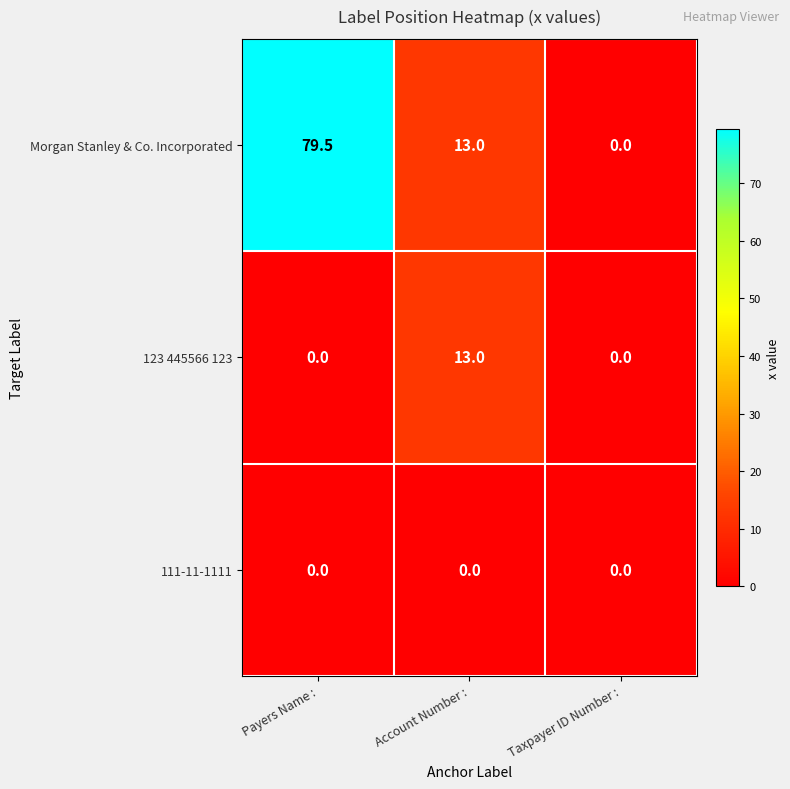

Is it true that 123 445566 123 equals 0.0 at Payers Name :?

True